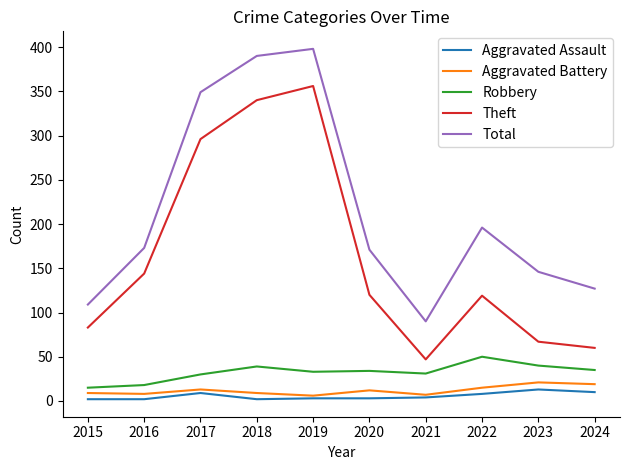

What is the average value of the Aggravated Battery series?

12